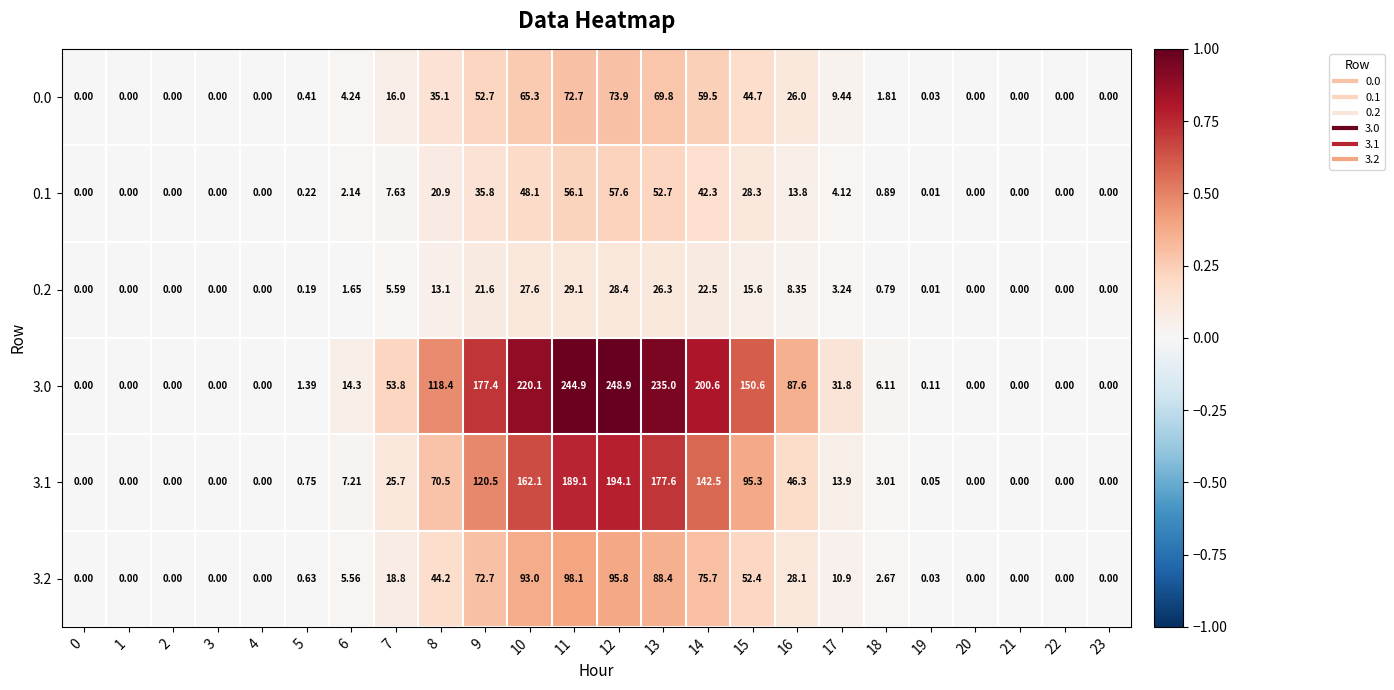

Is the value of 0.0 at 10 greater than the value of 3.0 at 13?

No